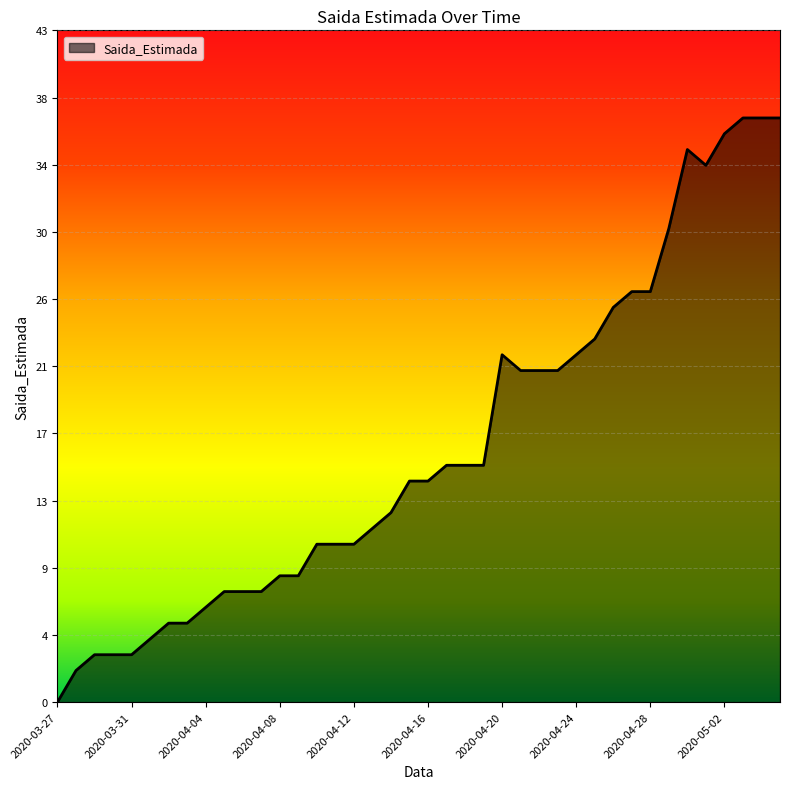

Where does the data first go above 14?

2020-04-17